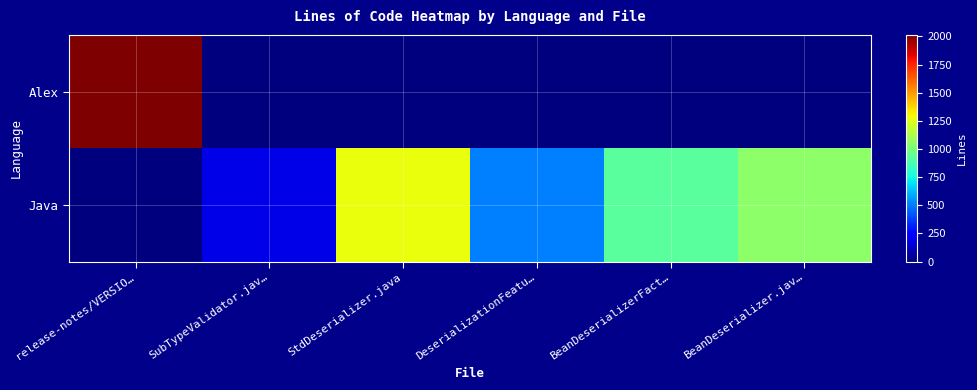

Reading right to left, transcribe all the data shown in this chart.

Alex: BeanDeserializer.jav…=0	BeanDeserializerFact…=0	DeserializationFeatu…=0	StdDeserializer.java=0	SubTypeValidator.jav…=0	release-notes/VERSIO…=2012
Java: BeanDeserializer.jav…=1052	BeanDeserializerFact…=927	DeserializationFeatu…=508	StdDeserializer.java=1278	SubTypeValidator.jav…=188	release-notes/VERSIO…=0